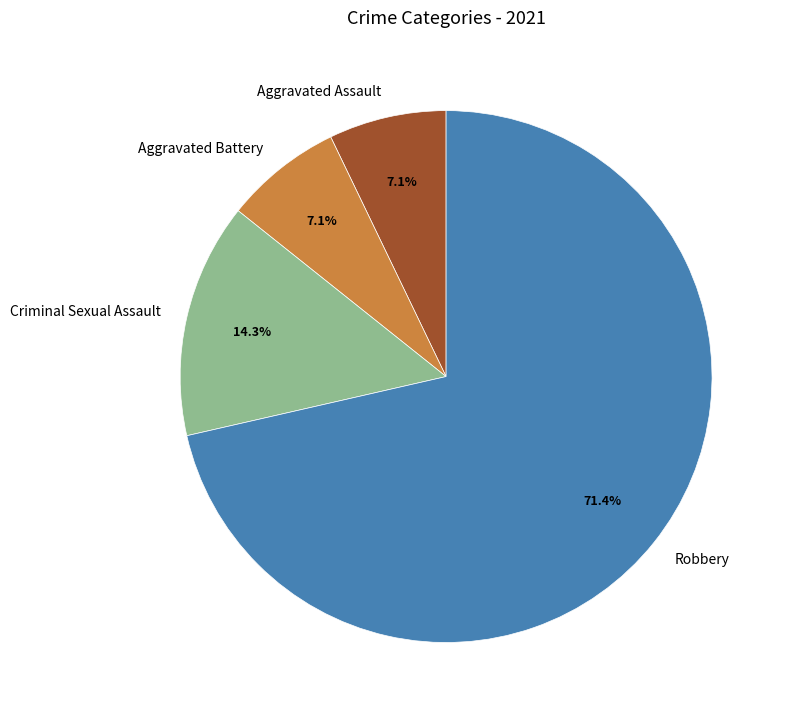

Which has a higher value, Criminal Sexual Assault or Aggravated Battery?

Criminal Sexual Assault